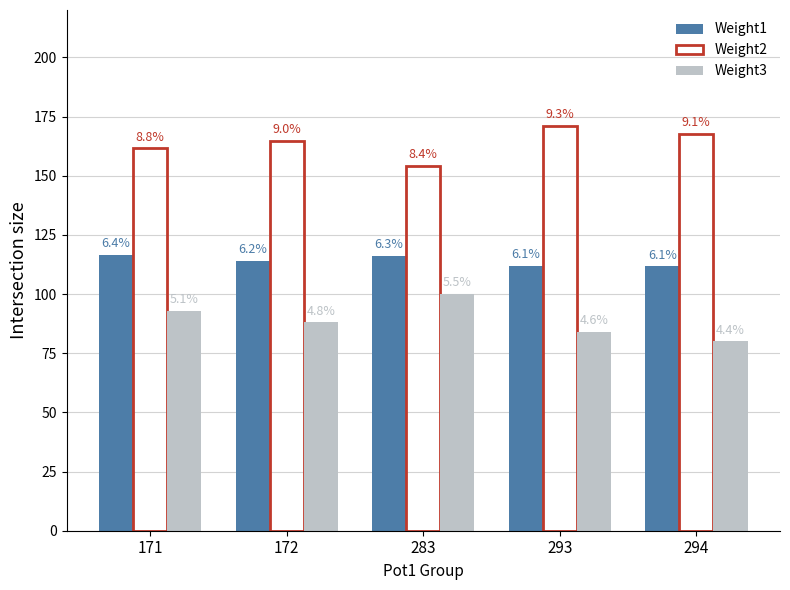

What are all the series names shown in the legend?

Weight1, Weight2, Weight3